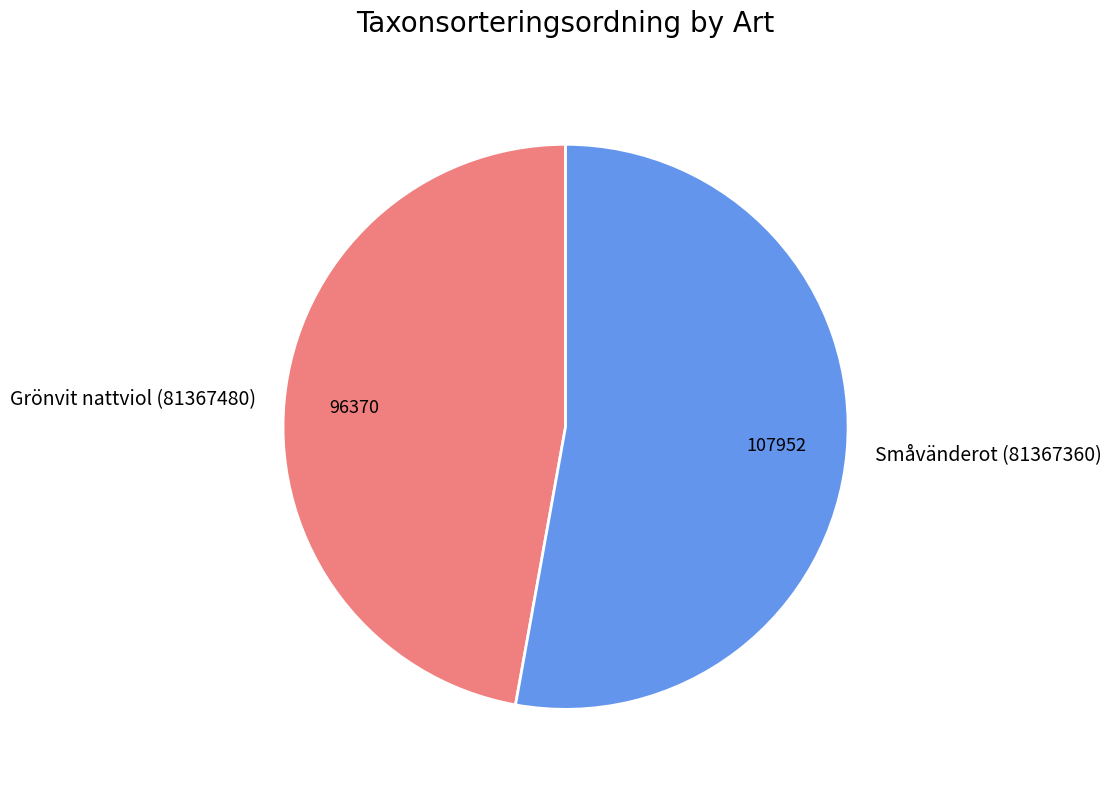

Which category has the smallest portion of the pie?

Grönvit nattviol (81367480)